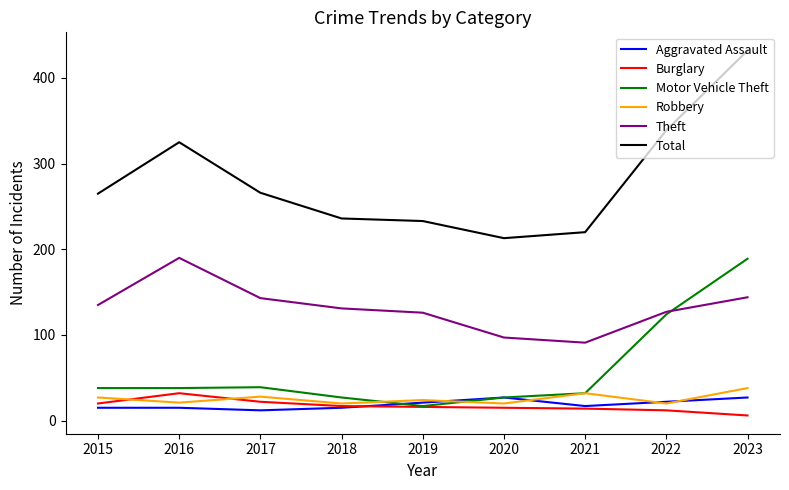

True or false: Total has more than 2 interior local peaks.

False